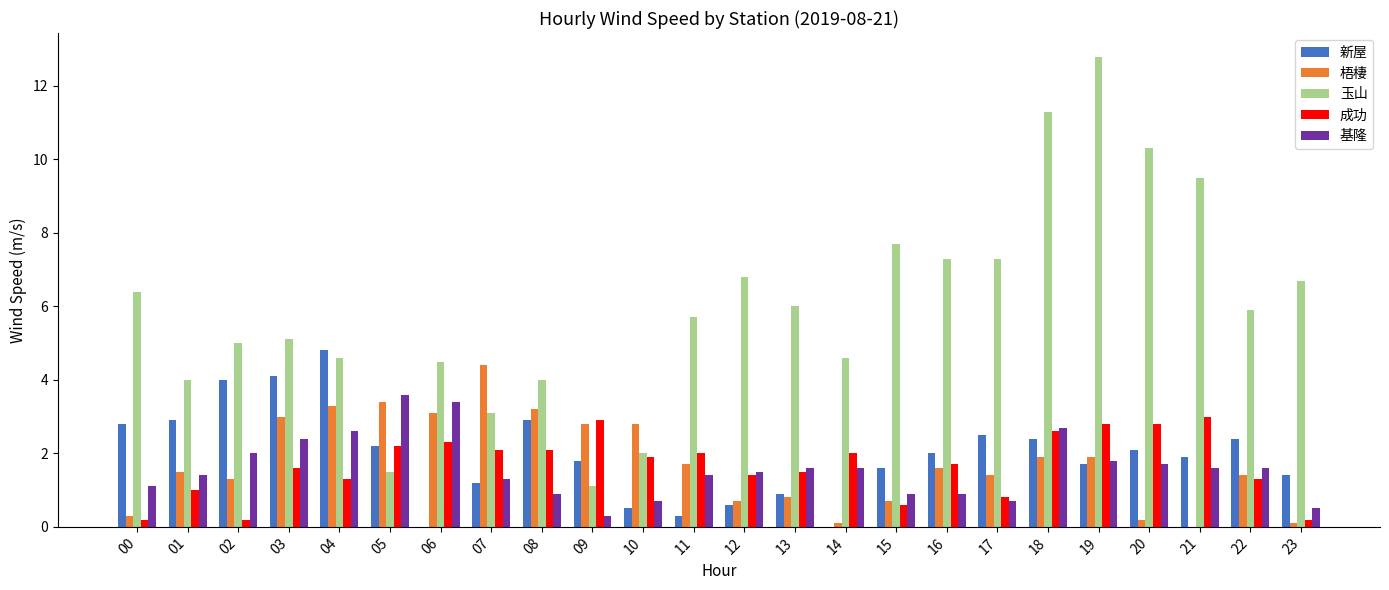

What is the sum of all 新屋 values?

47.0